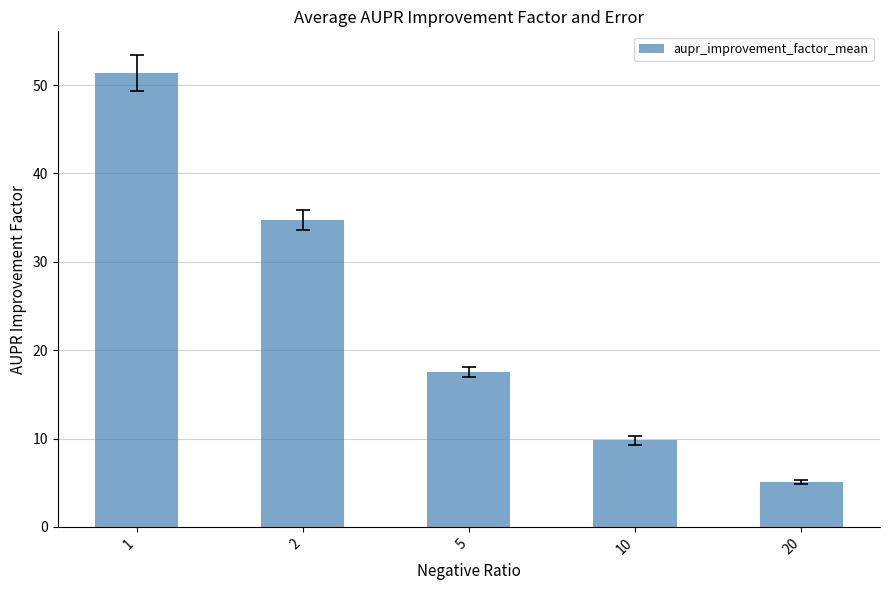

Rank the categories by value from lowest to highest.

20, 10, 5, 2, 1